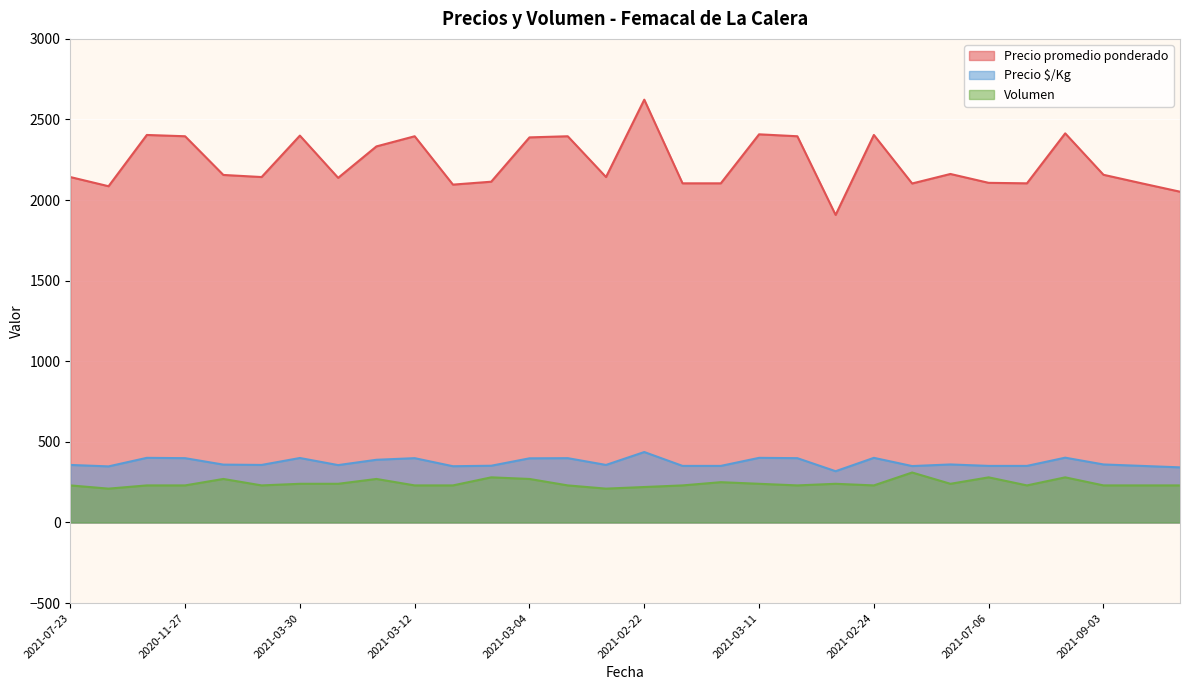

Rank the series by their maximum value, from highest to lowest.

Precio promedio ponderado, Precio $/Kg, Volumen